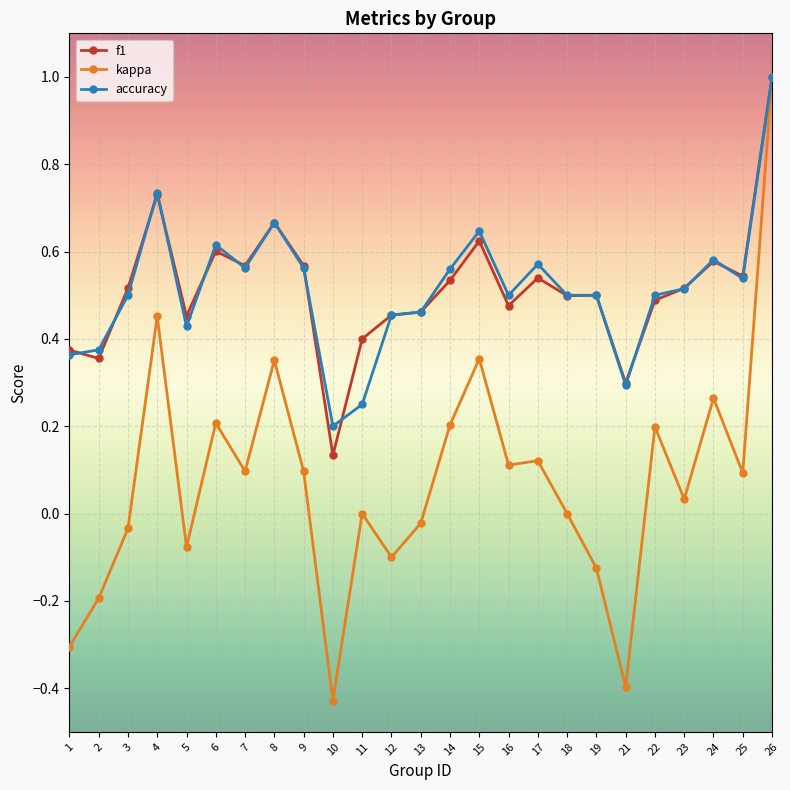

Which series changed the most between 17 and 24?

kappa